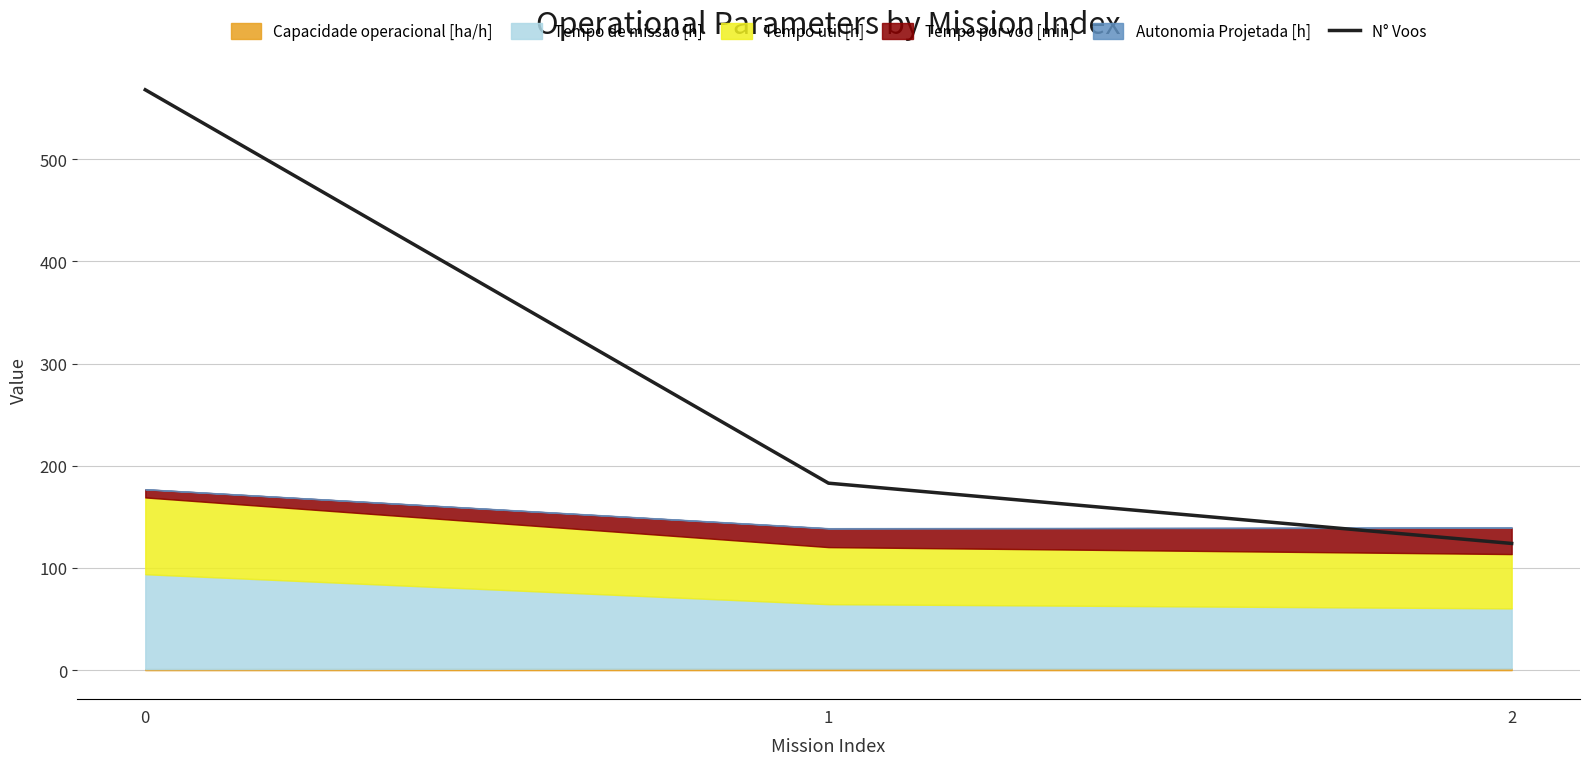

Rank the categories by value from lowest to highest.

2, 1, 0